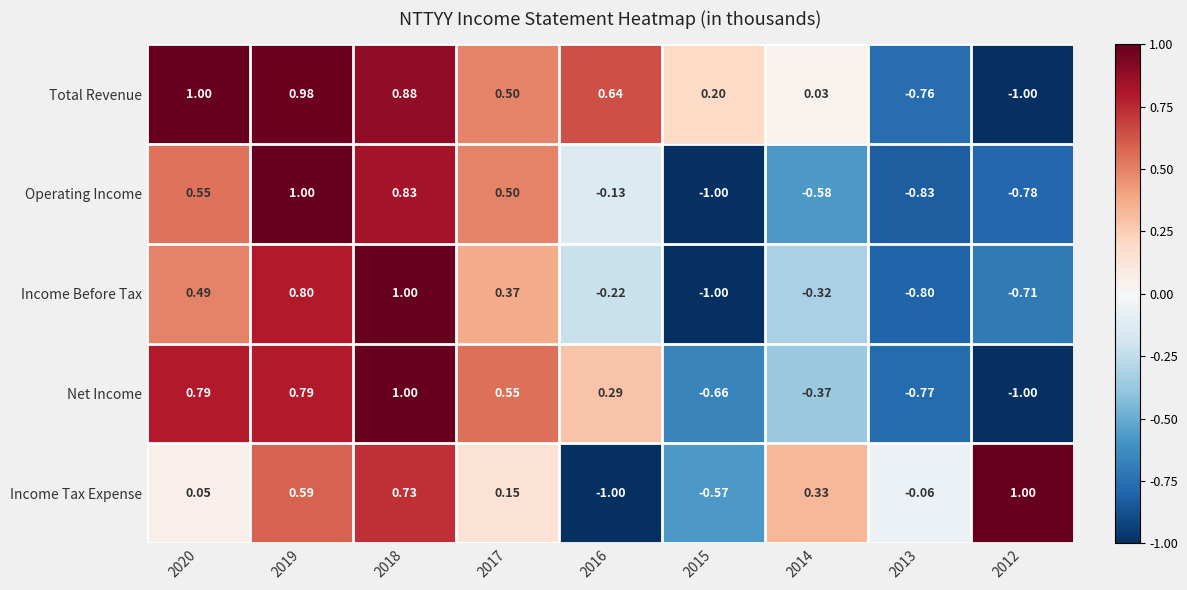

At 2013, list the series in order from largest to smallest.

Income Tax Expense, Total Revenue, Net Income, Income Before Tax, Operating Income